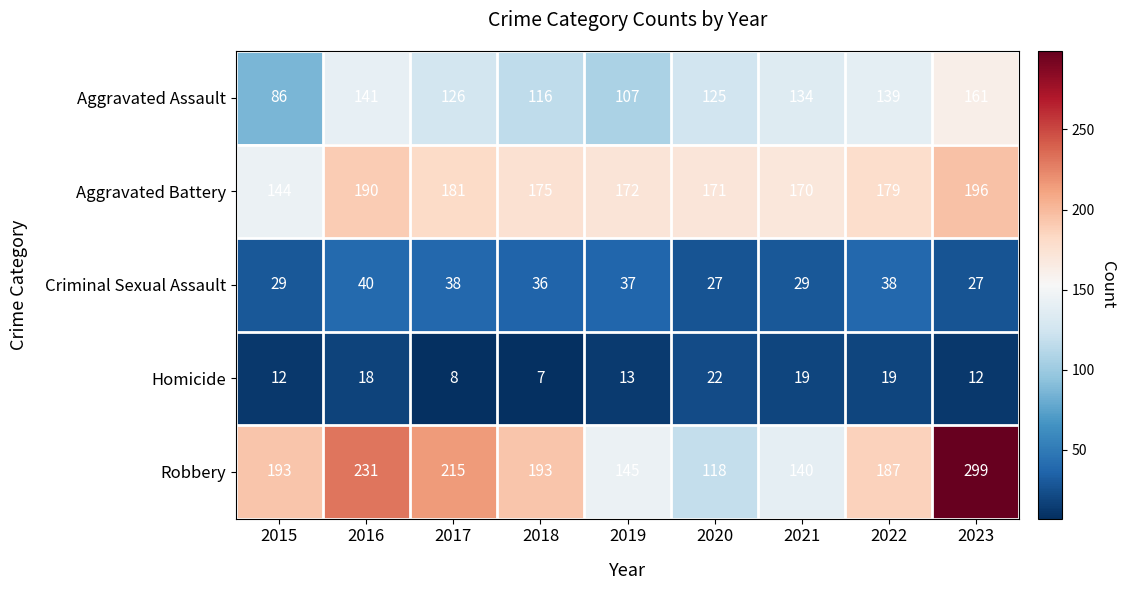

Where is Aggravated Assault nearest to the value 123?

2020